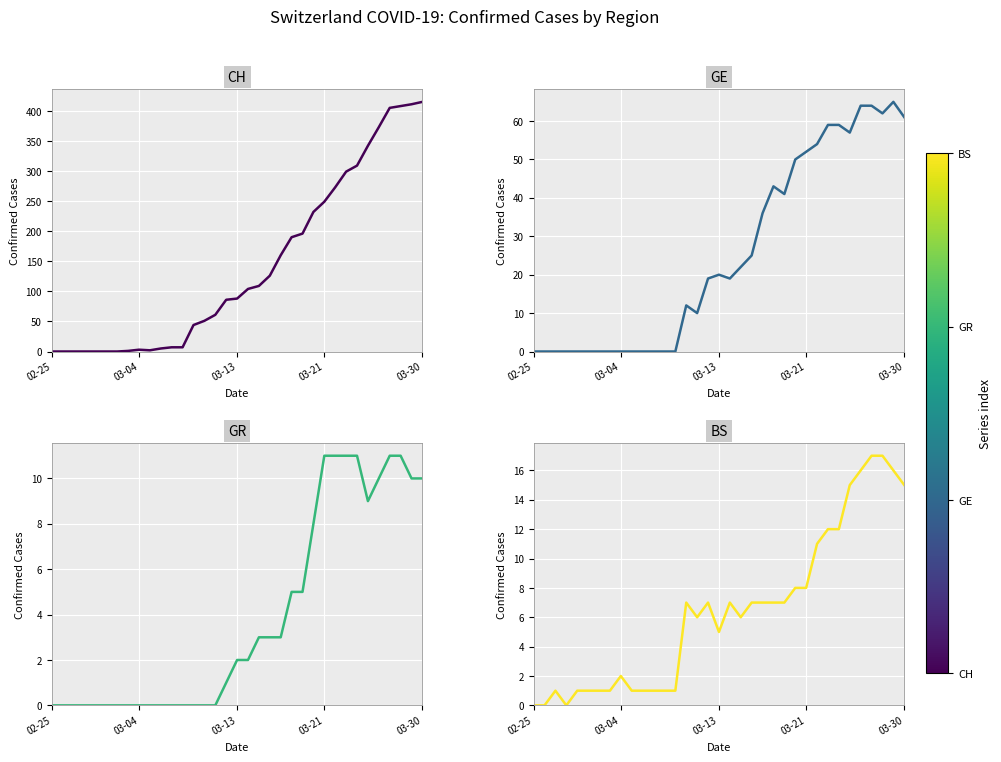

What is the approximate value of CH at 20, to the nearest 10?

130